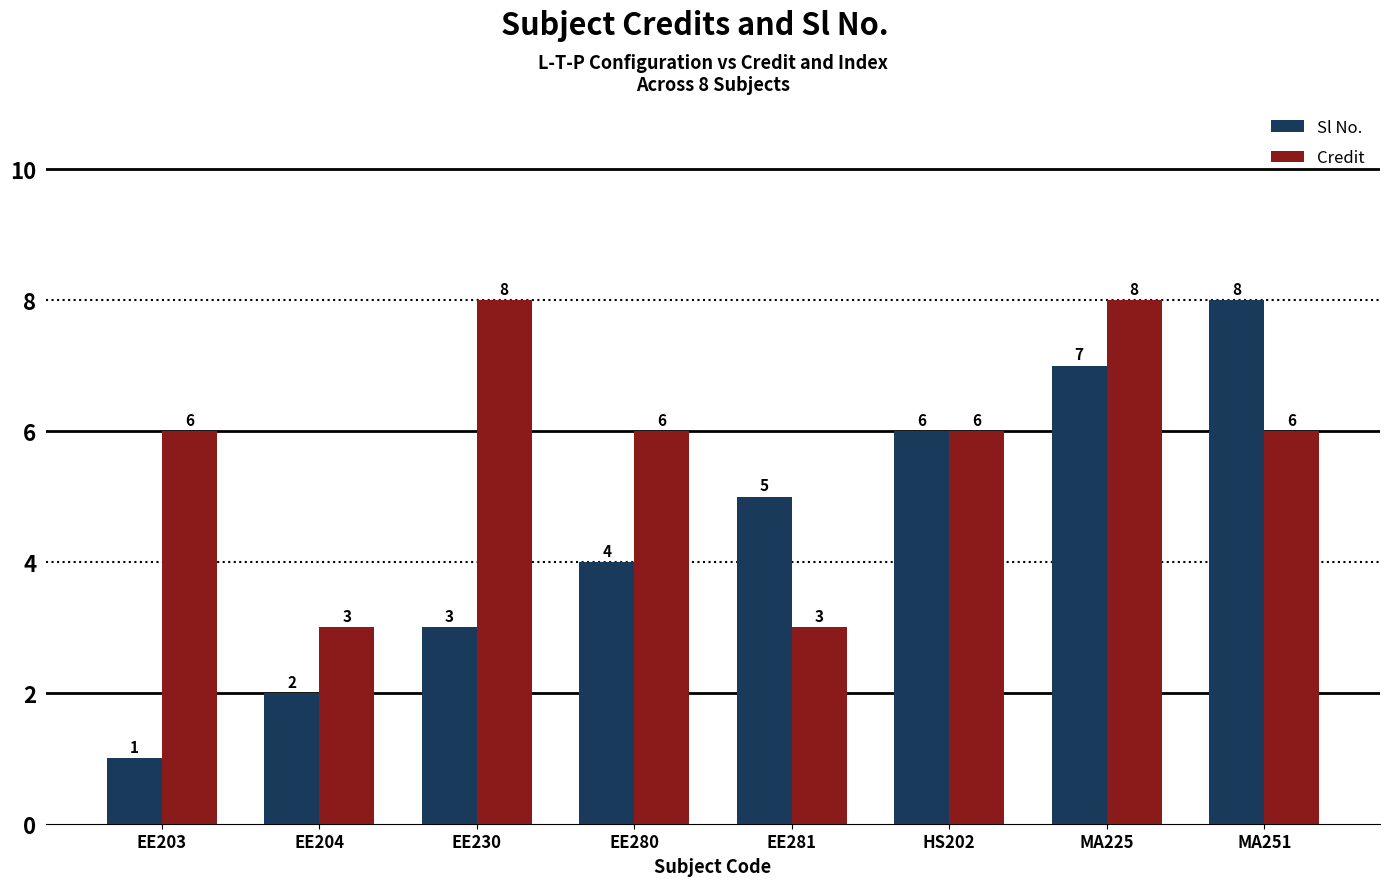

At EE204, list the series in order from smallest to largest.

Sl No., Credit